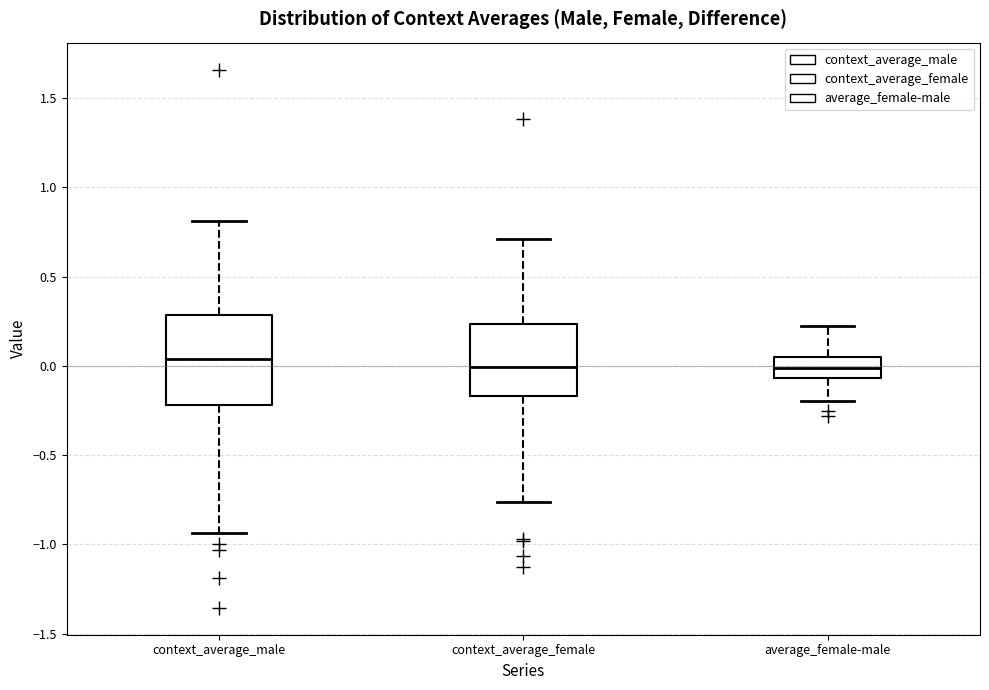

Reading left to right, read every box against the y-axis: the position of its median line, the range the box covers, and the ends of its whiskers. The values are not printed on the chart, so give them approximately, as read against the axis.

context_average_male: median 0.05, box -0.20 to 0.30, whiskers -0.95 to 0.80
context_average_female: median 0.00, box -0.15 to 0.25, whiskers -0.75 to 0.70
average_female-male: median 0.00, box -0.05 to 0.05, whiskers -0.20 to 0.25